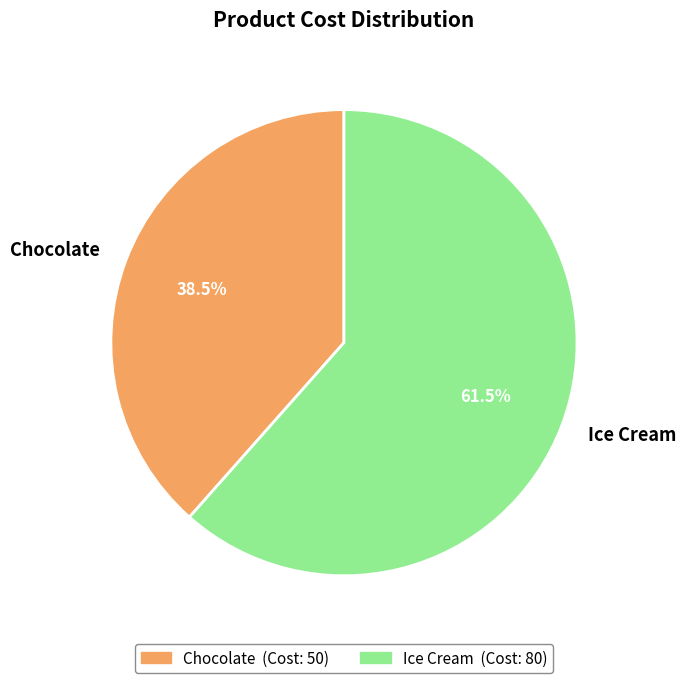

What portion of the pie excludes Ice Cream?

38.5%